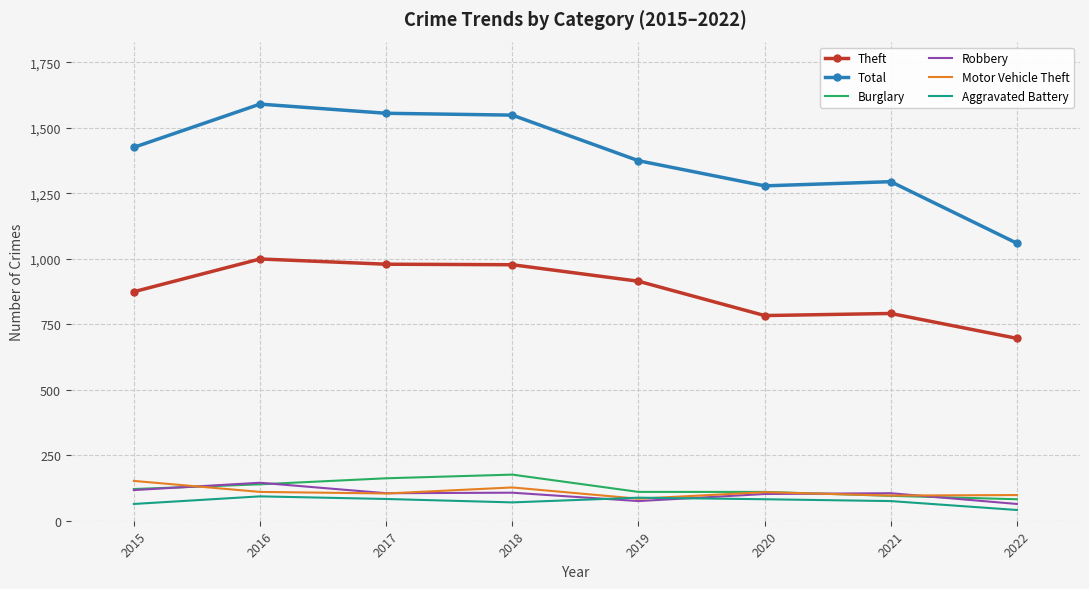

Is it true that Robbery equals 27 at 2021?

False